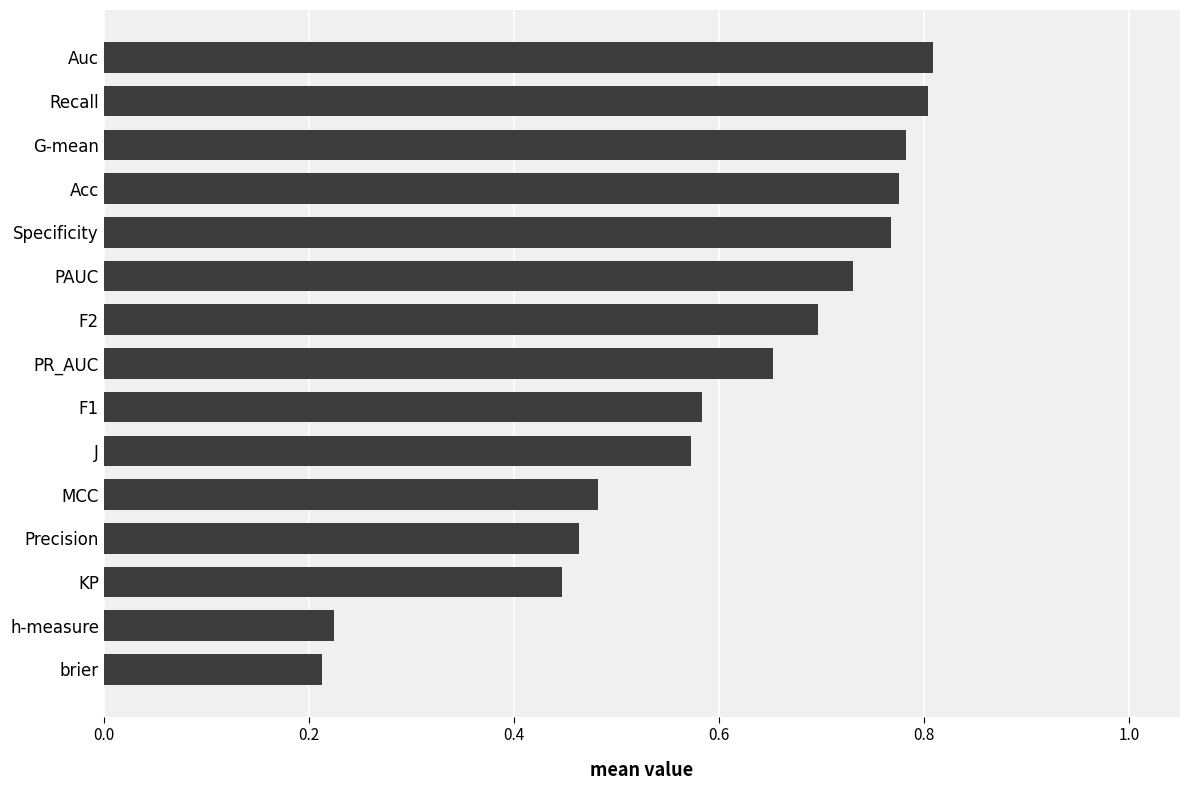

What position from the top is PR_AUC?

8